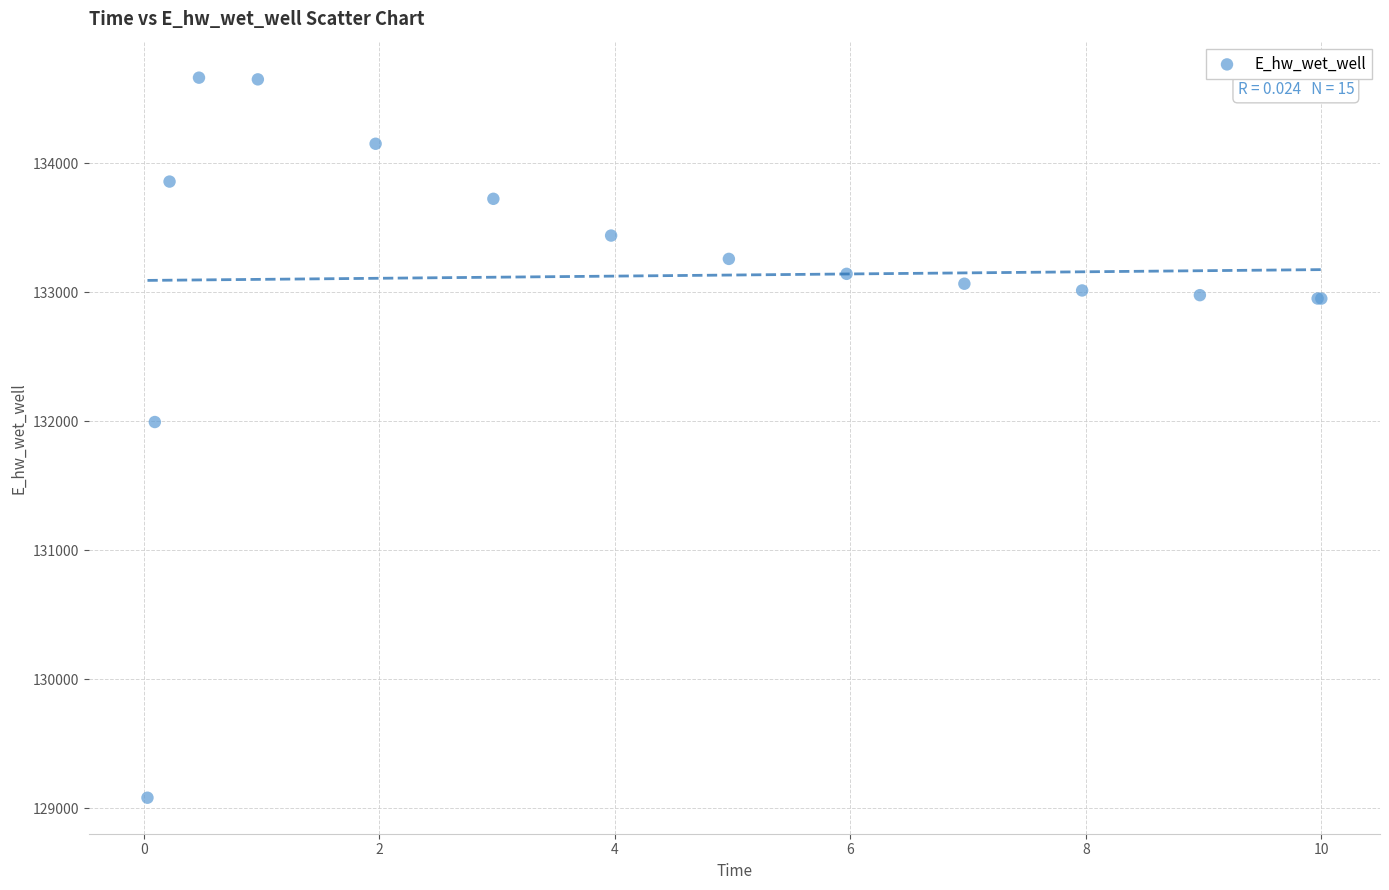

What Y value in the scatter plot is closest to 131871?

131993.3